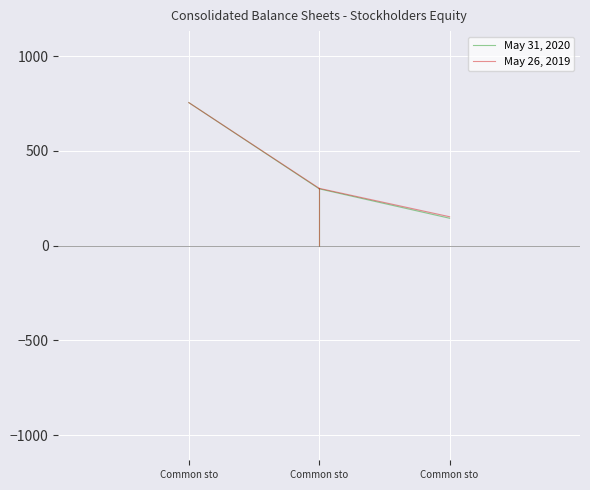

List the series in order of their peak value, highest first.

May 31, 2020, May 26, 2019